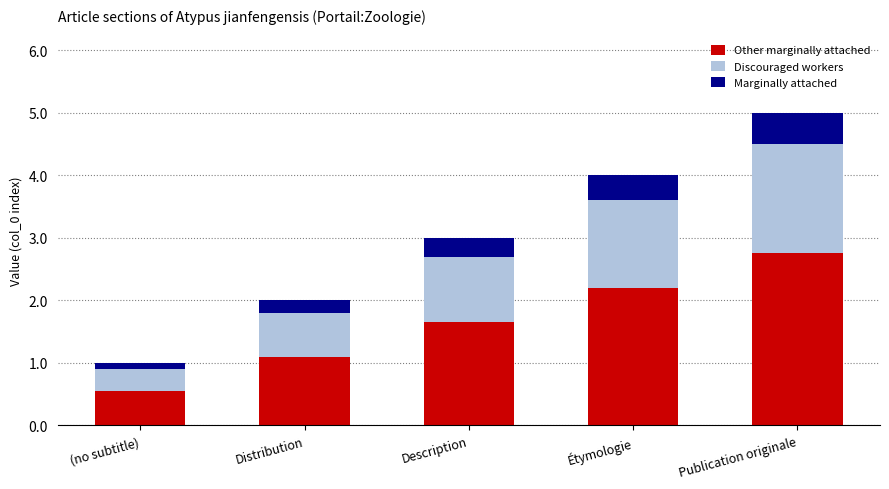

Which category has the highest value in the Other marginally attached series?

Publication originale